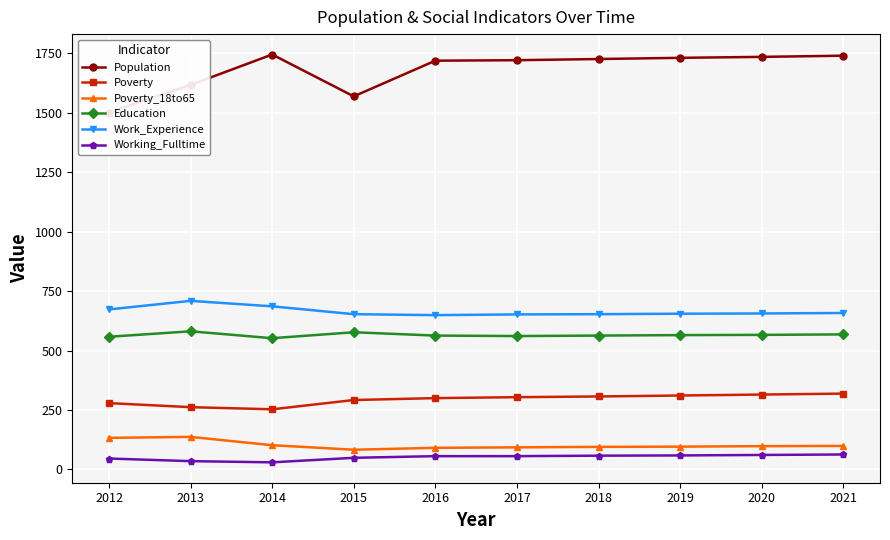

True or false: Education and Poverty_18to65 cross at least once.

False